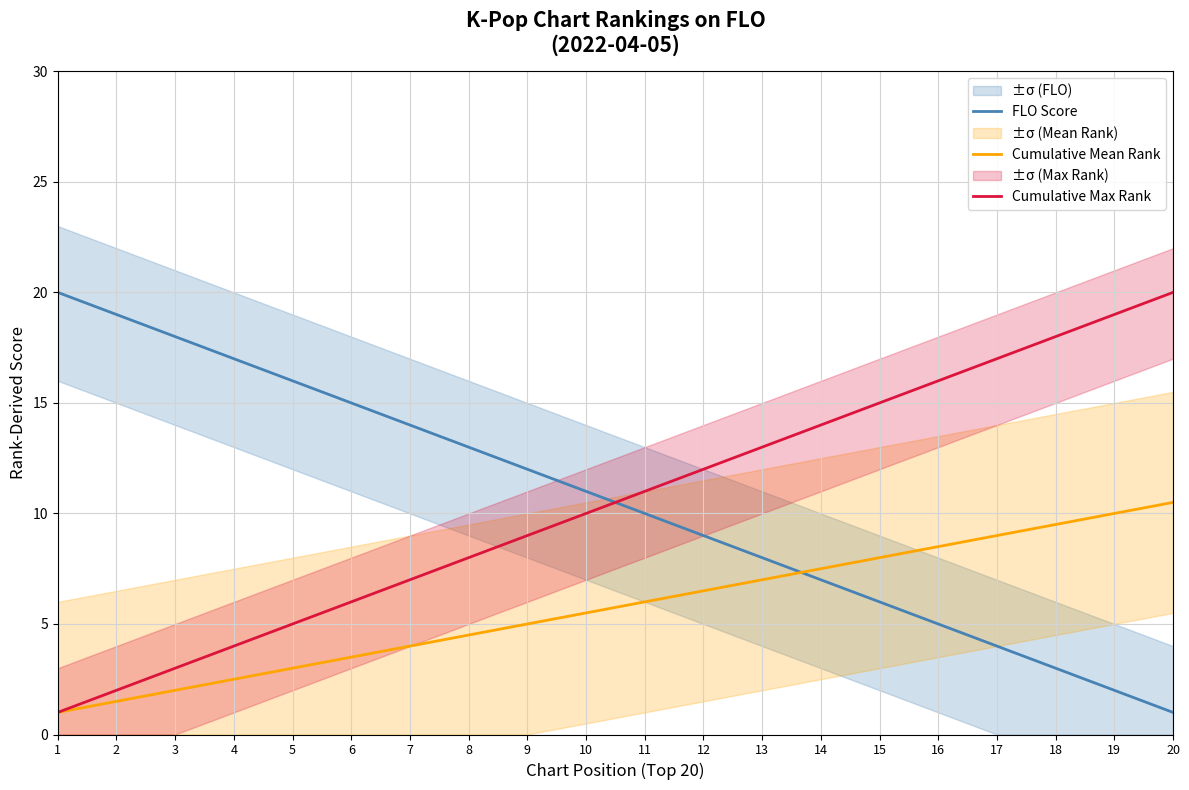

What is the difference between the second highest and second lowest values in the Cumulative Max Rank series?

17.0